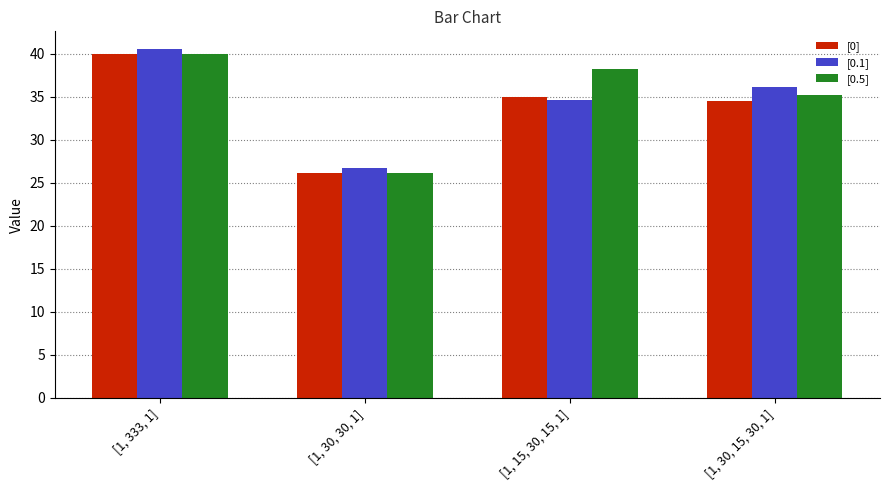

Rank the series by their average value, from highest to lowest.

[0.5], [0.1], [0]